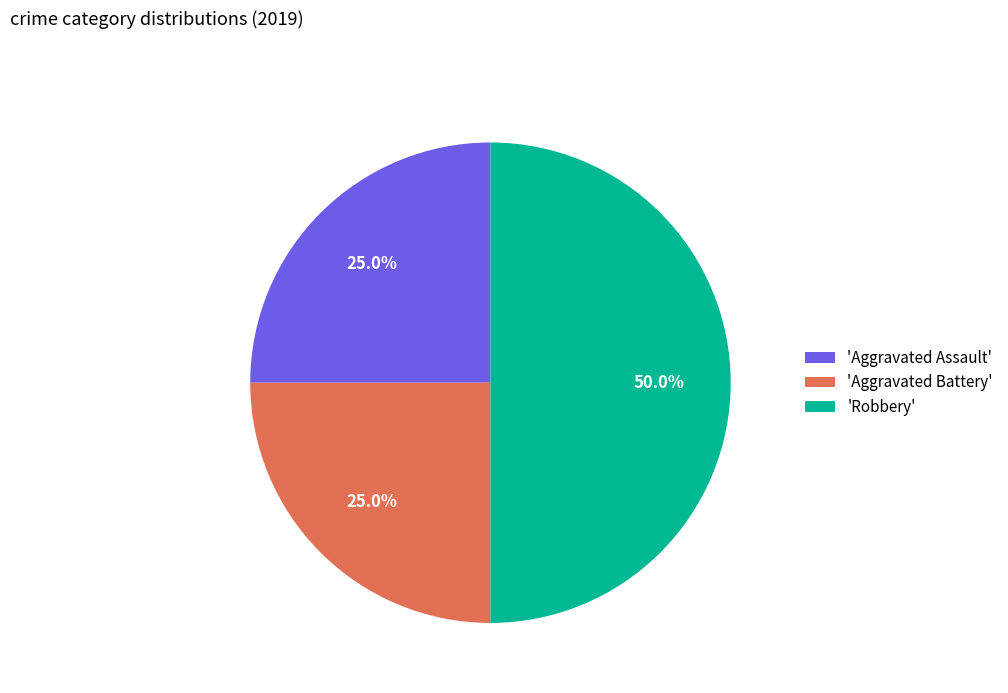

Count the number of slices in the pie.

3